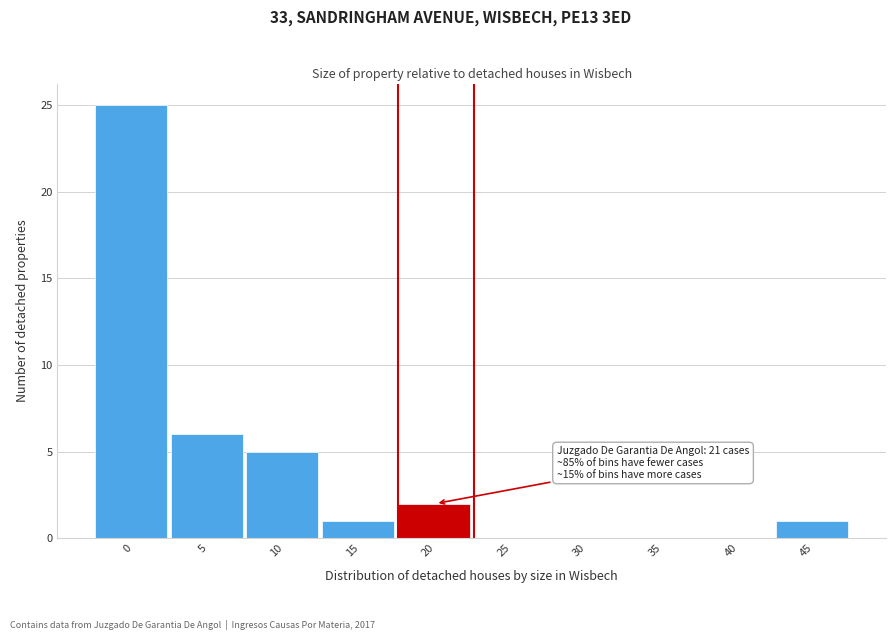

Reading left to right, extract all data points from this chart.

0=25	5=6	10=5	15=1	20=2	25=0	30=0	35=0	40=0	45=1